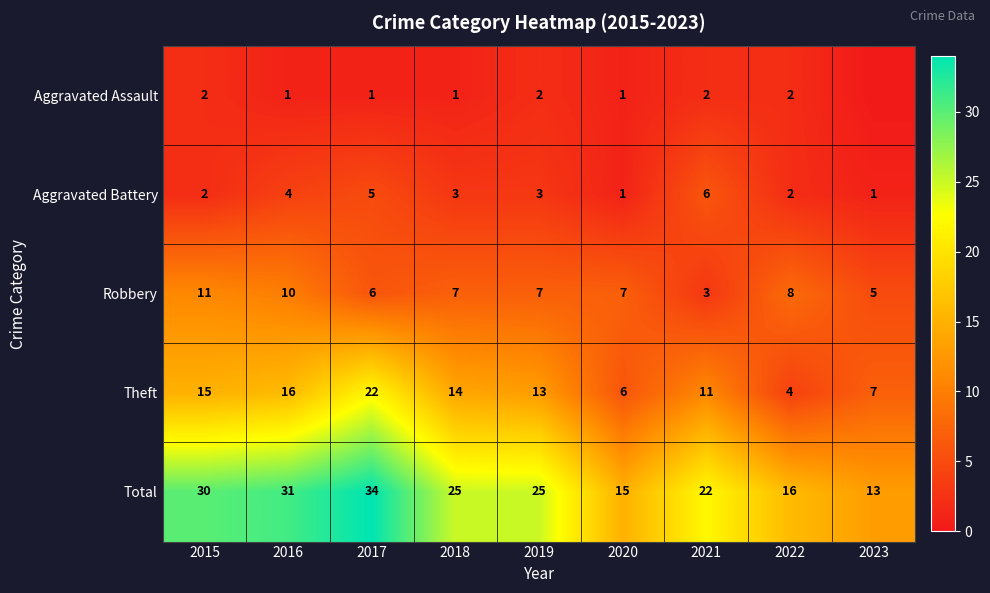

Which series changed the most between 2016 and 2017?

Theft